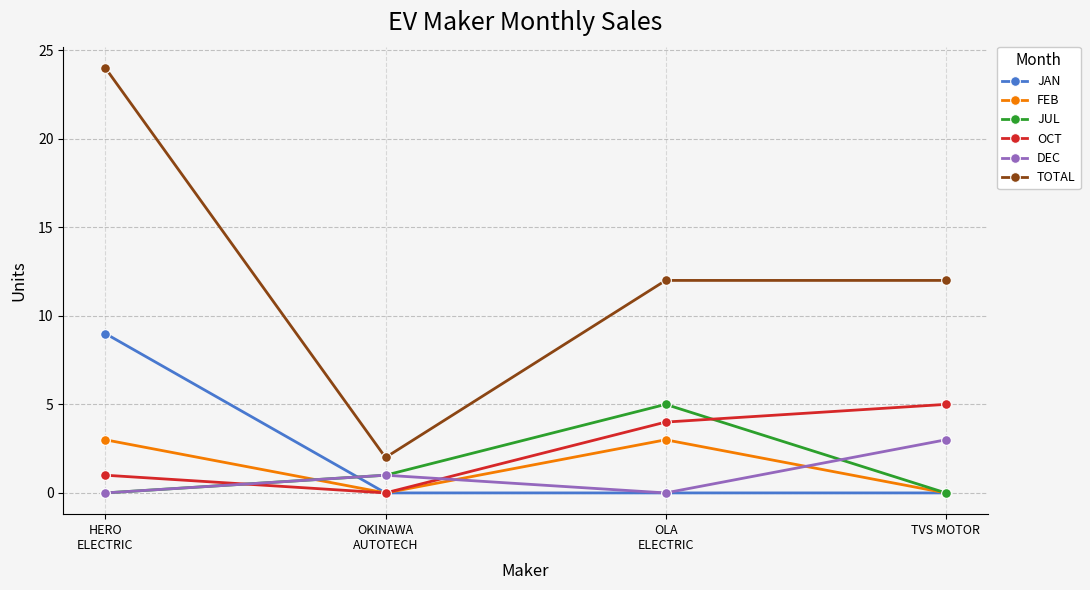

What is the label of the 2nd point from the left?

OKINAWA
AUTOTECH